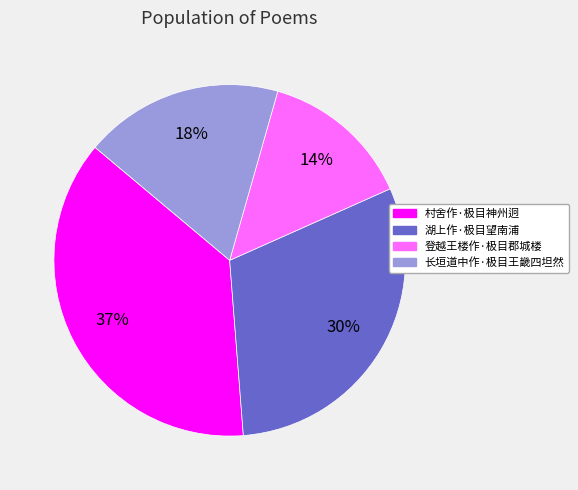

Do 湖上作·极目望南浦 and 登越王楼作·极目郡城楼 together represent more than half of the pie?

No